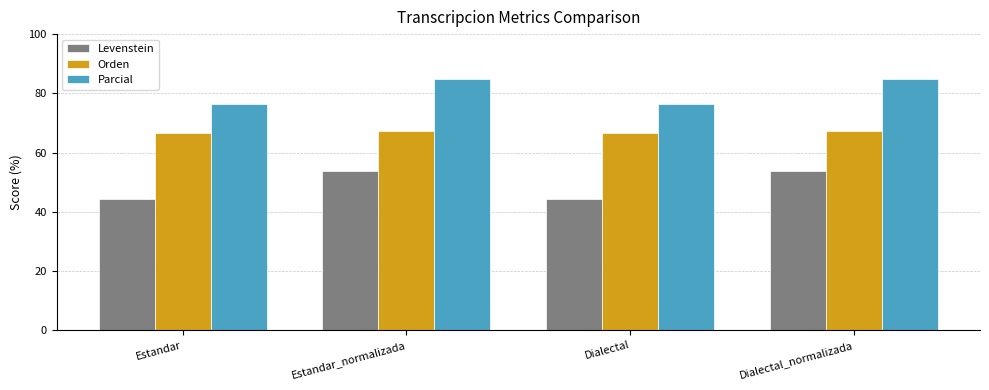

What value does the Parcial series have at Dialectal_normalizada?

85.0